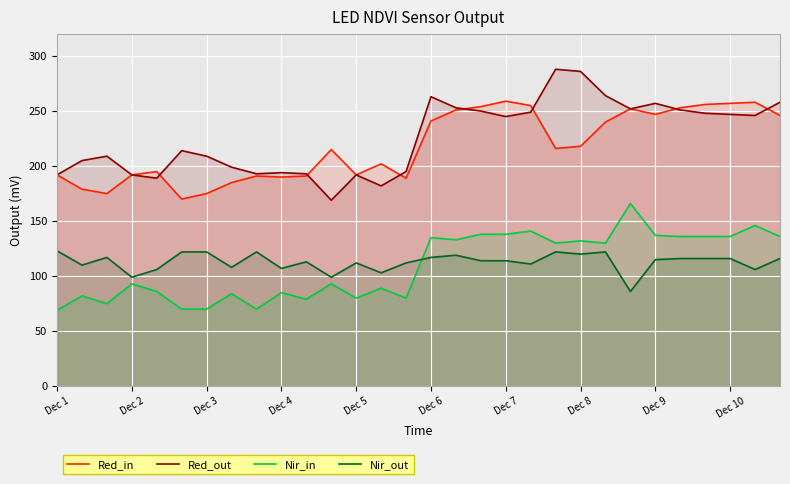

At Dec 1, list the series in order from largest to smallest.

Red_in, Red_out, Nir_out, Nir_in